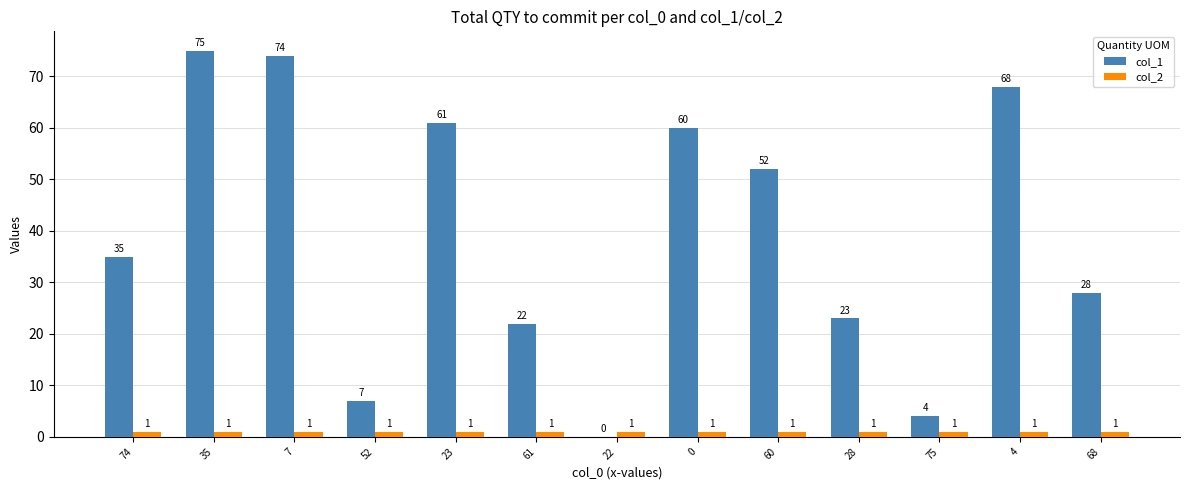

Which series has the largest total across all categories?

col_1